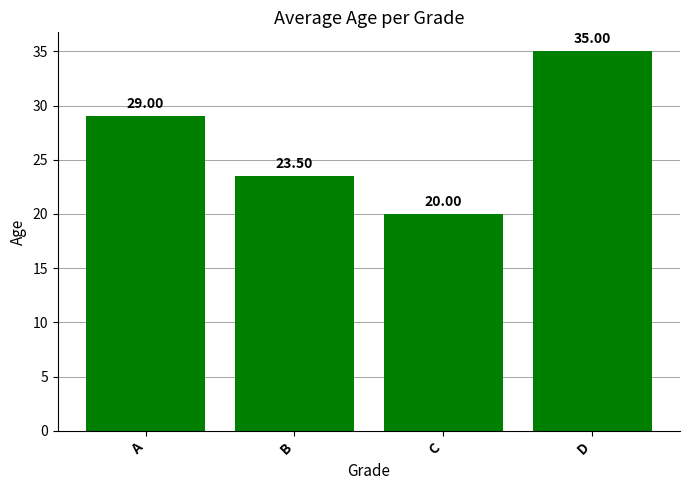

What is the change in value from B to C?

-3.5